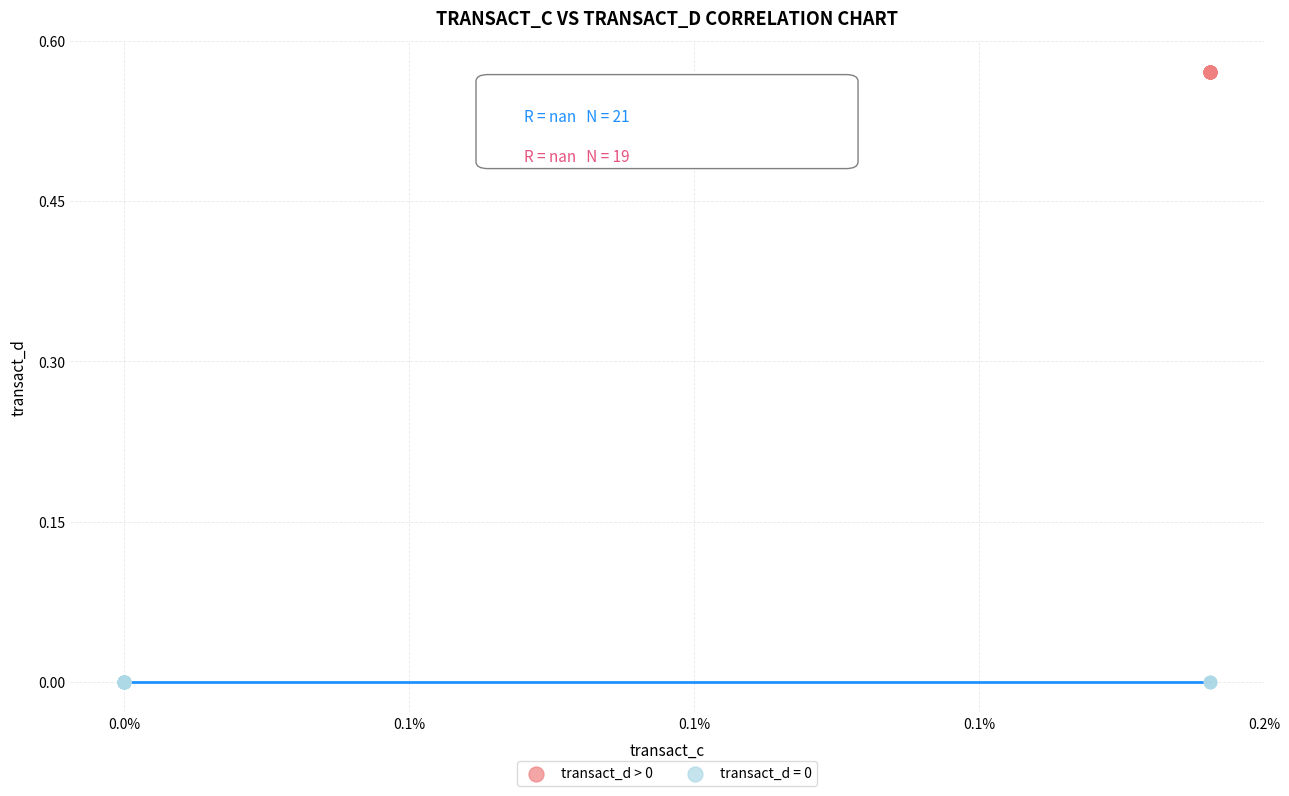

Which series reaches the maximum Y coordinate?

transact_d > 0